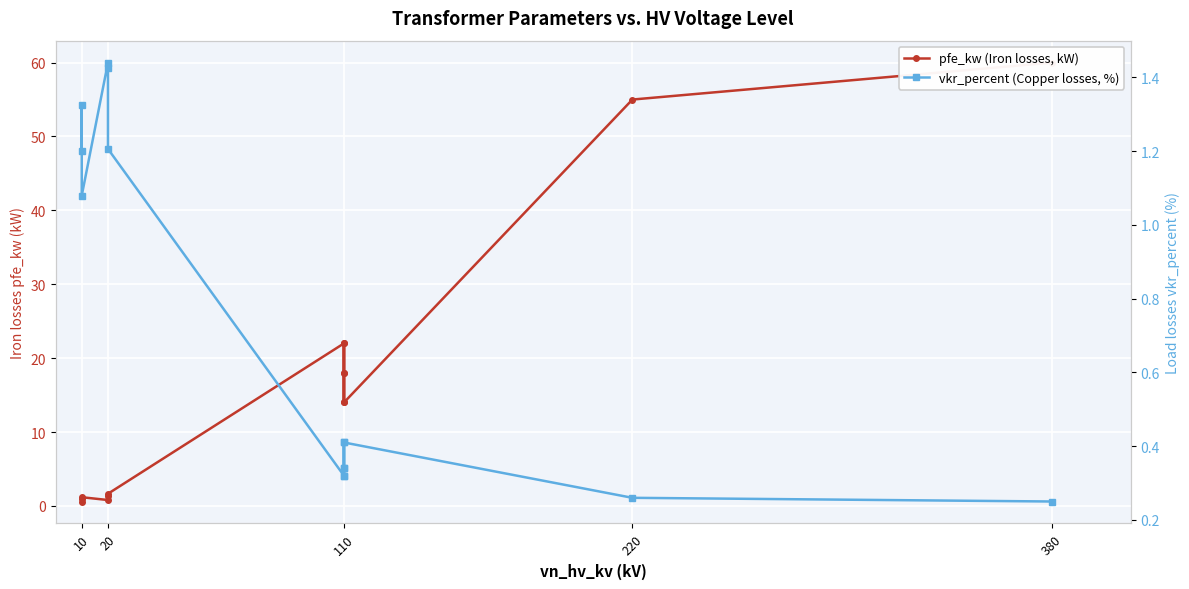

True or false: vkr_percent (Copper losses, %) and pfe_kw (Iron losses, kW) cross at least once.

True